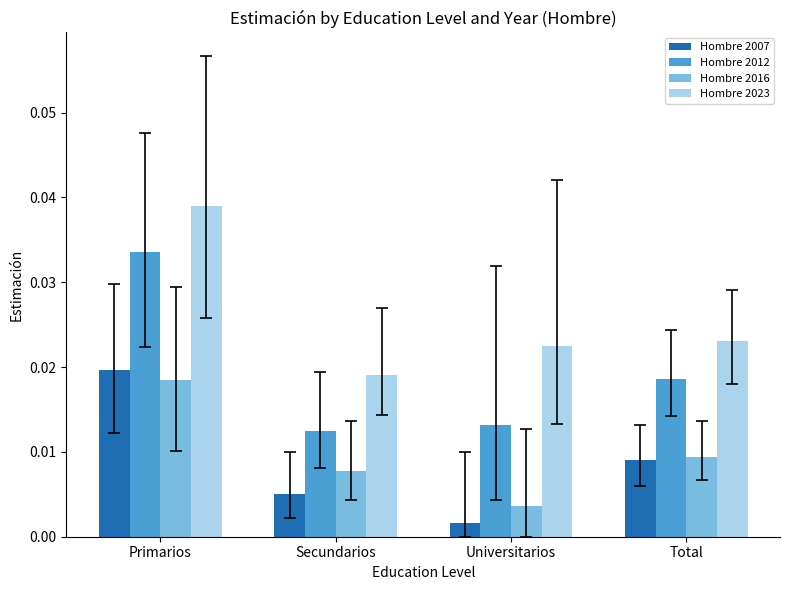

Does the chart contain stacked bars?

No